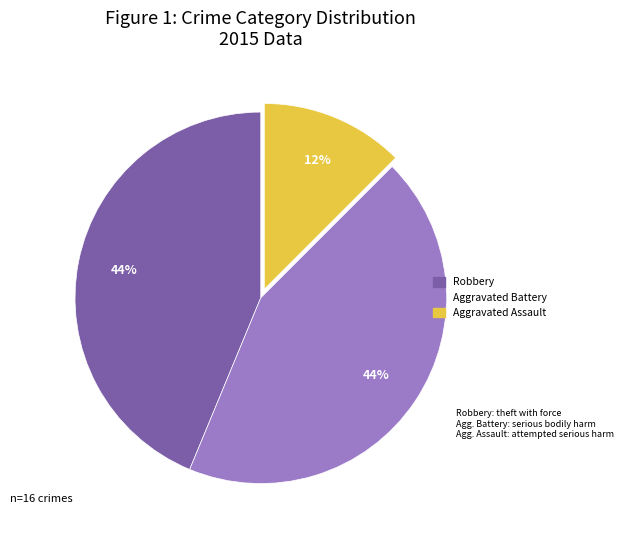

Which slice is the smallest?

Aggravated Assault